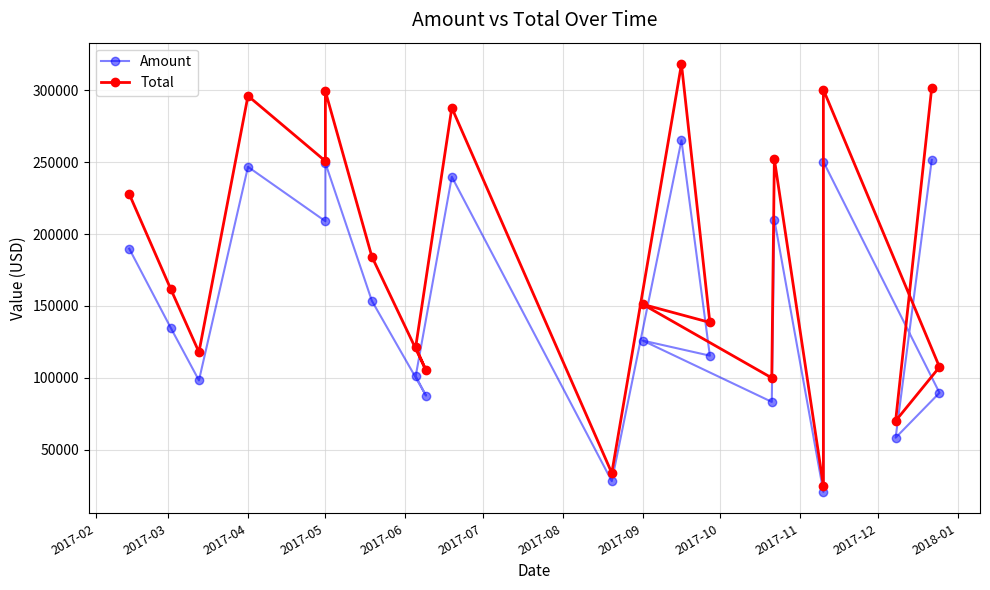

Which has a higher value, 2017-02 or 2017-06?

2017-06